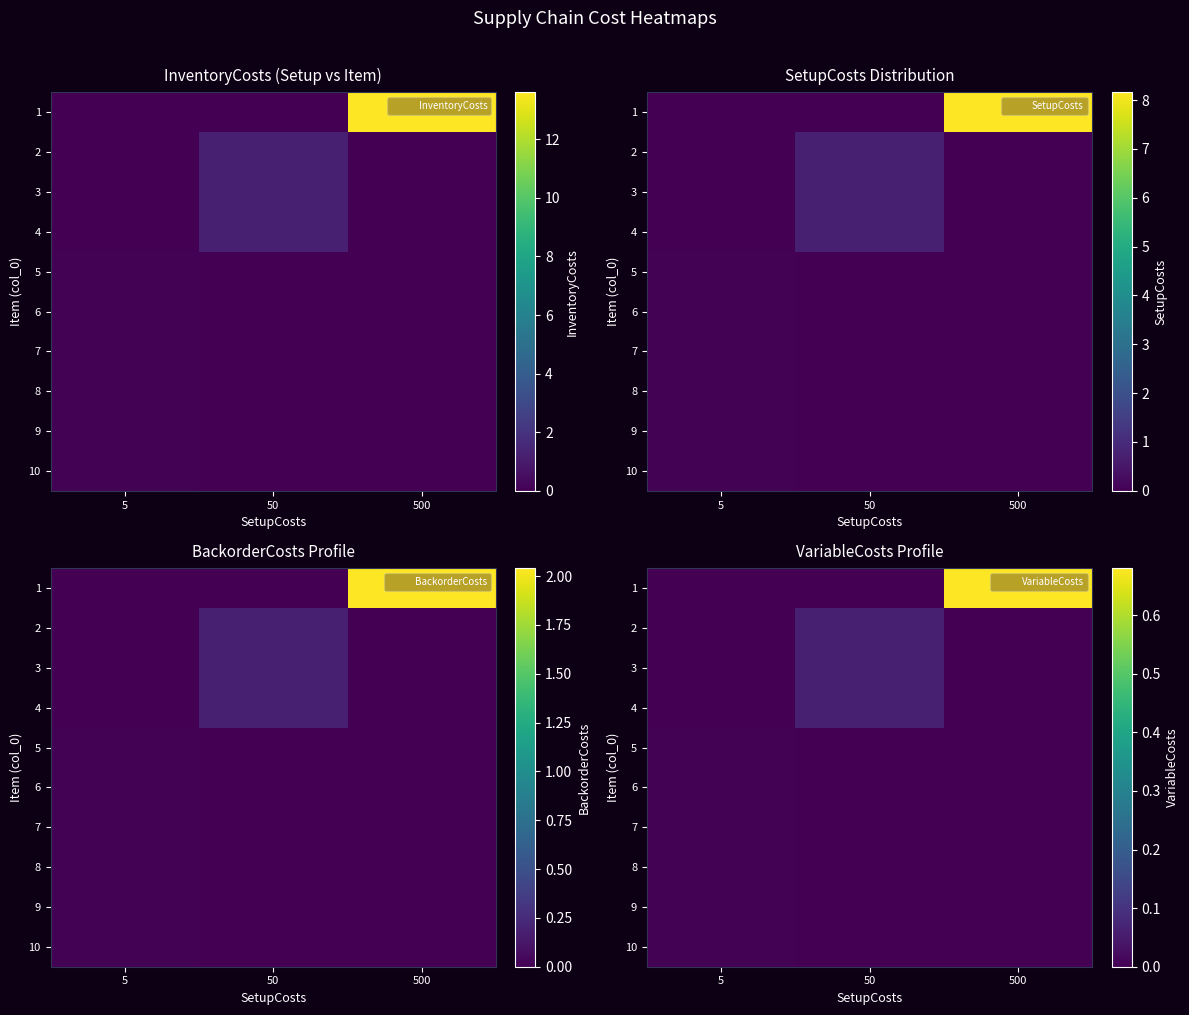

What is the difference between the maximum and minimum values in the row_0 series?

0.7